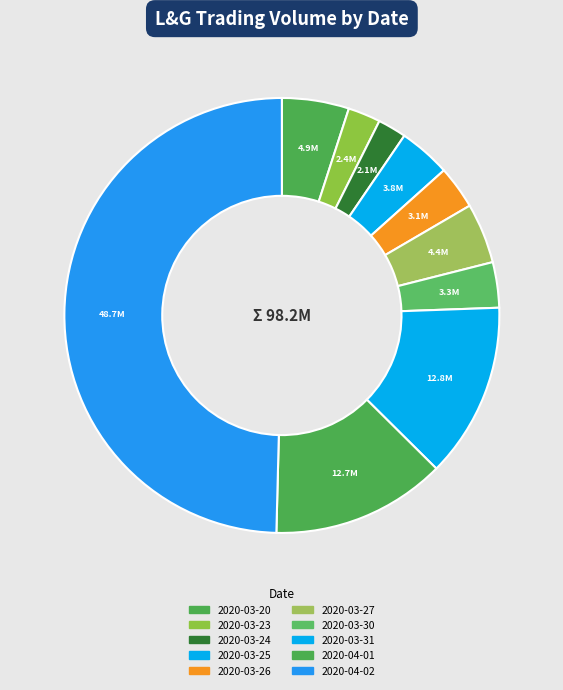

What portion of the pie excludes 2020-03-31?

87.0%